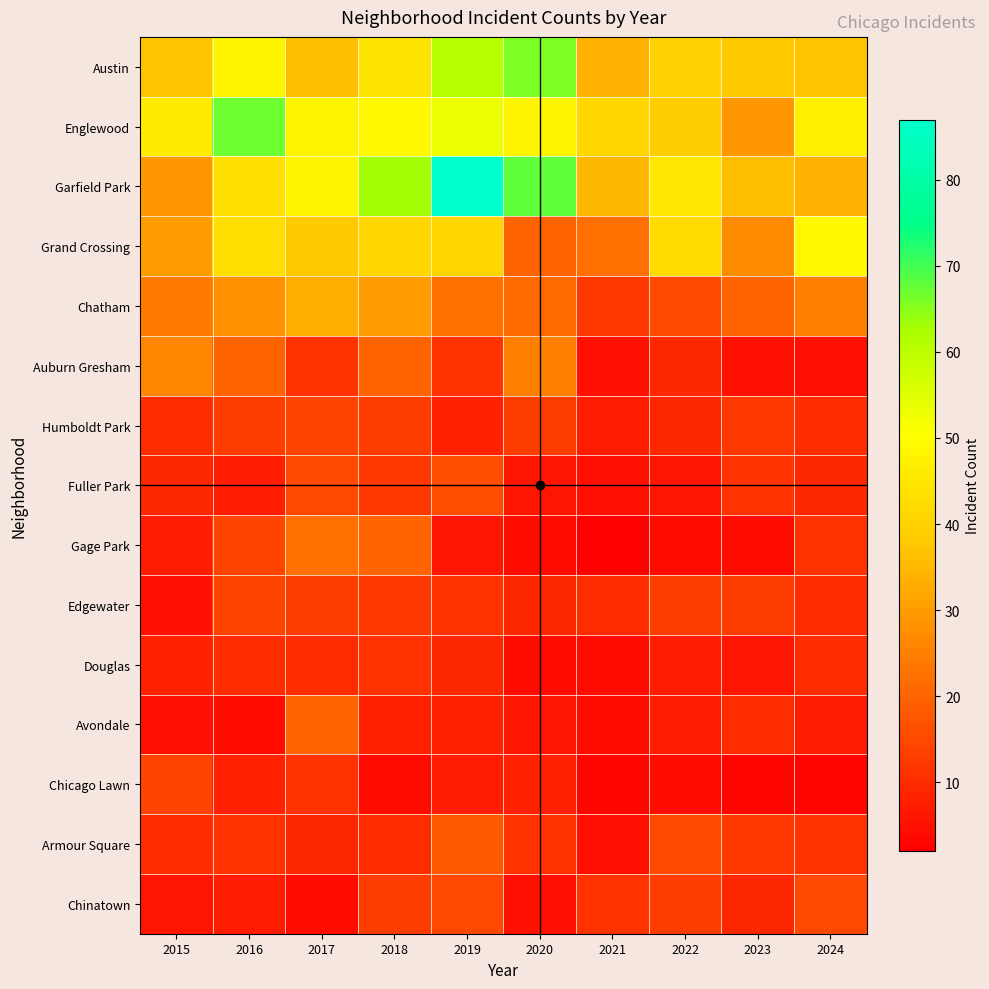

Which category has the lowest value across all series?

2021